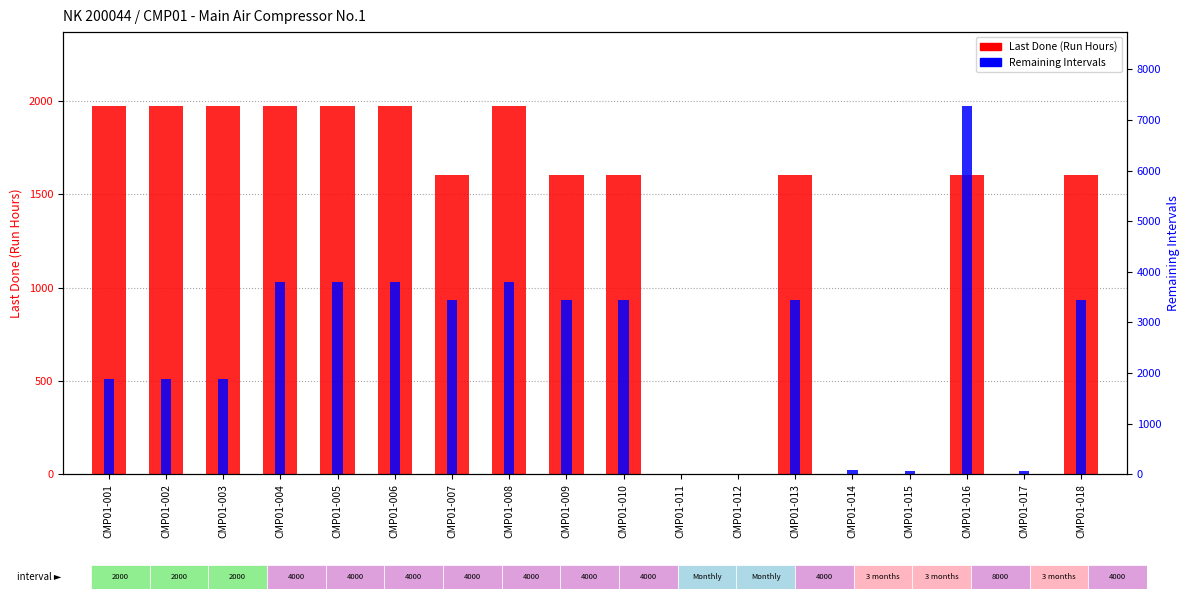

Which series has the widest spread of values?

Last Done (Run Hours)